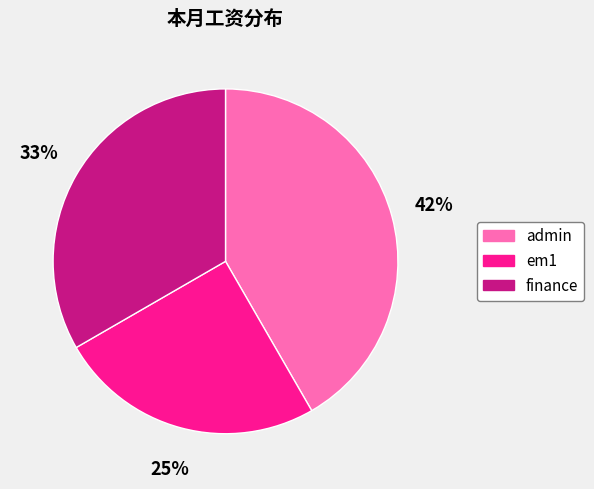

To the nearest percent, what portion does admin represent?

42%